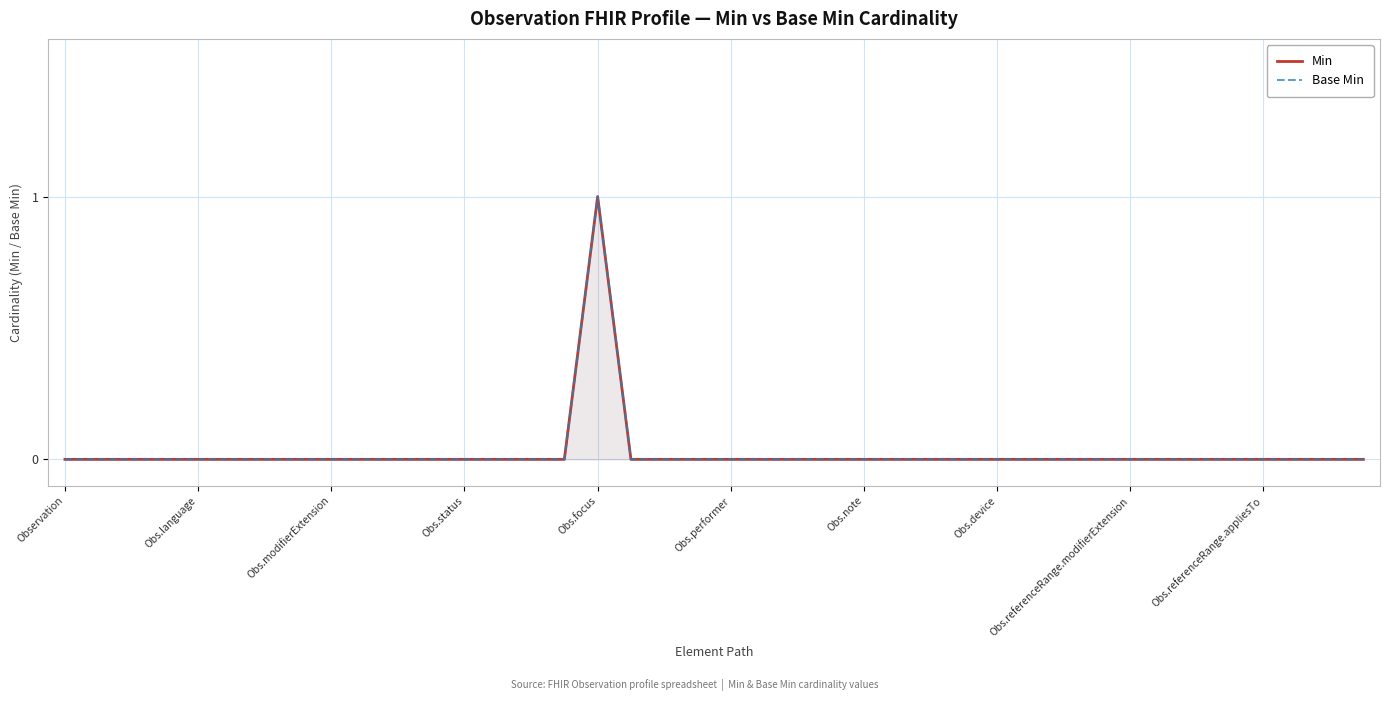

At which category does the chart reach its minimum across all series?

Observation